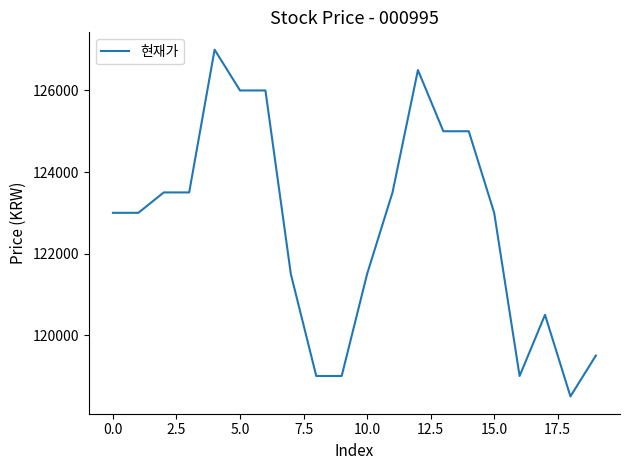

Does the chart display data point markers on the line(s)?

No